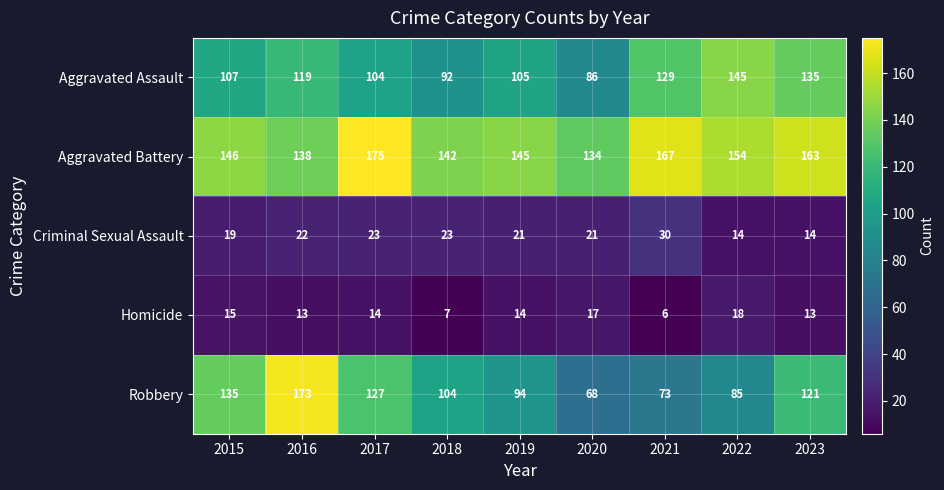

Count the number of data series in this chart.

5